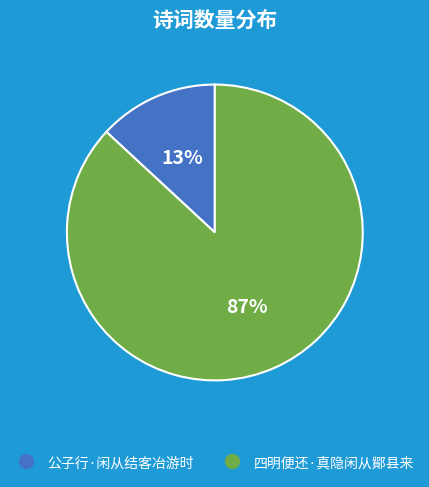

Rank the categories by value from highest to lowest.

四明便还·真隐闲从鄮县来, 公子行·闲从结客冶游时